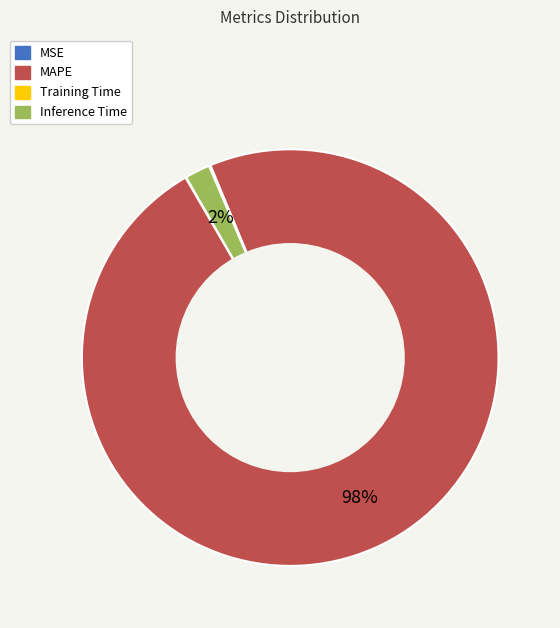

To the nearest percent, what percentage of the pie is MAPE?

98%